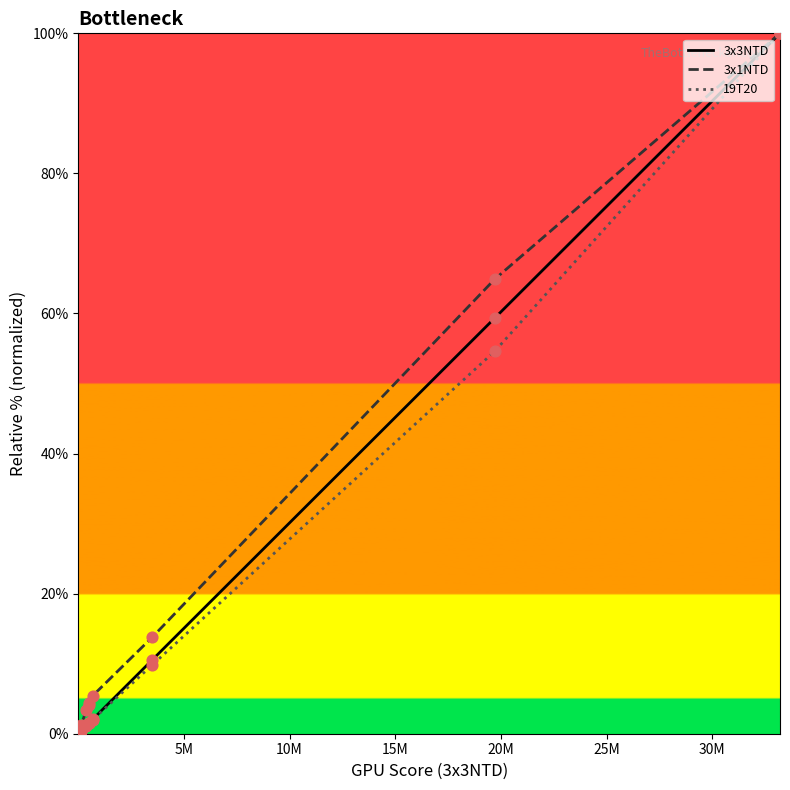

At how many categories does at least one series exceed 57?

2